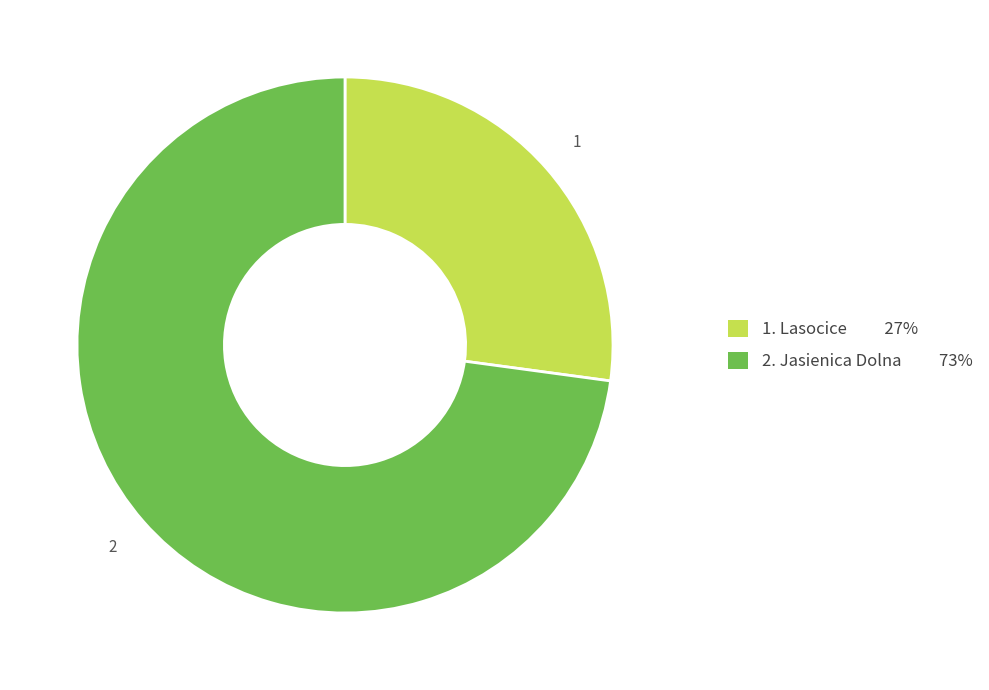

Count the number of slices in the pie.

2